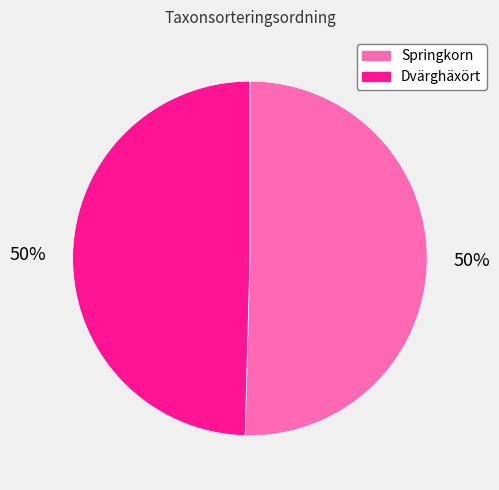

Count the number of slices in the pie.

2